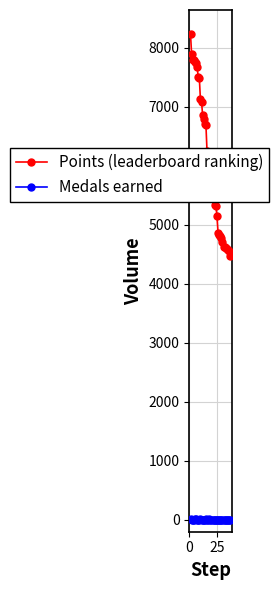

How many lines are shown in the chart?

2